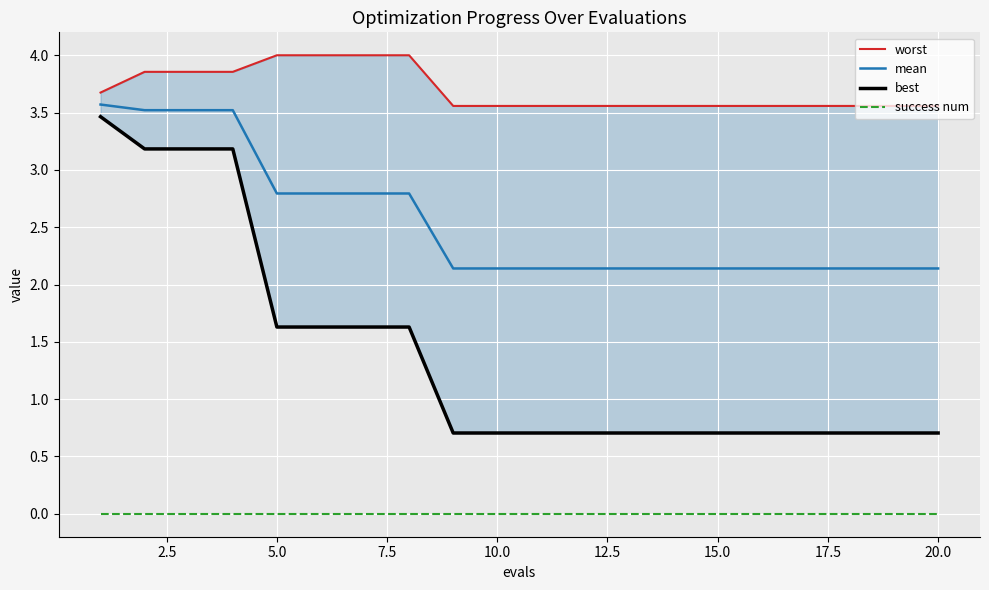

True or false: success num and mean cross at least once.

False